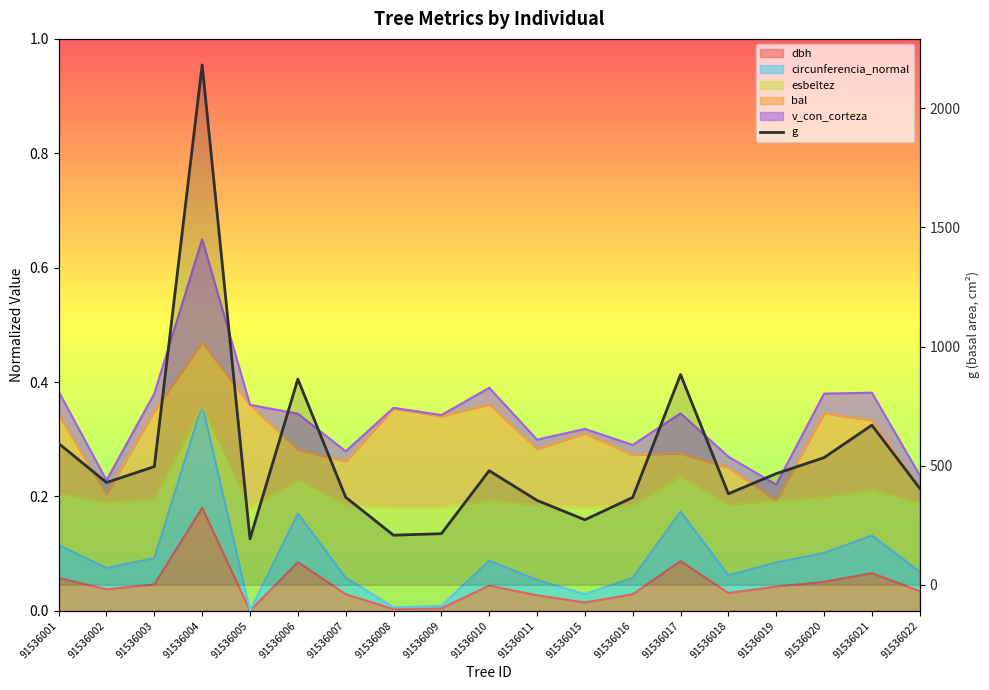

Read the value at 91536006.

863.5